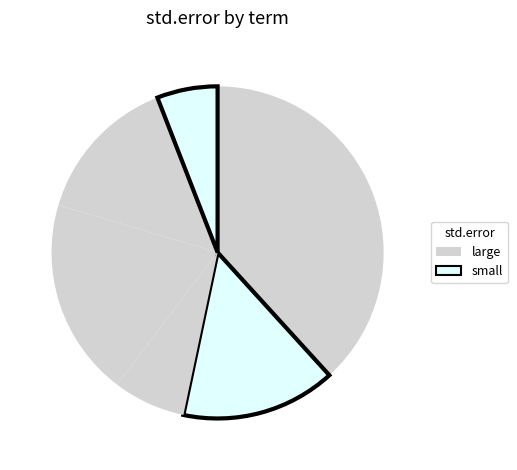

Which category has the biggest portion of the pie?

(Intercept)